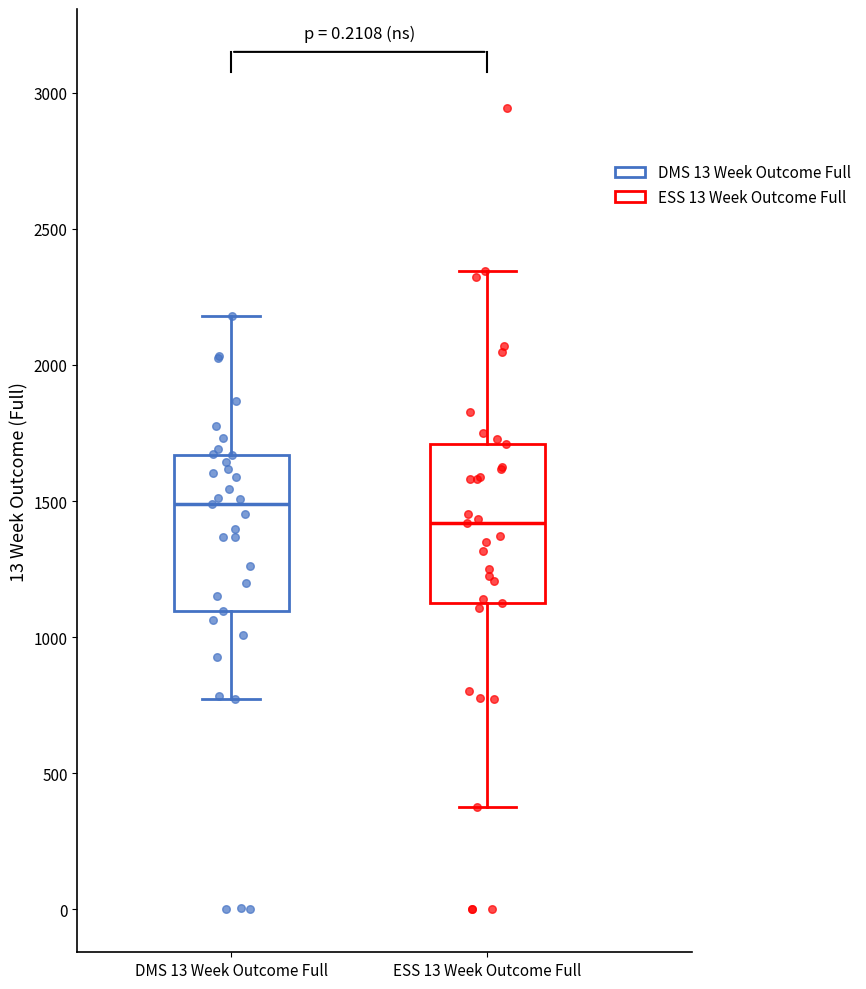

Which box has the highest median line?

DMS 13 Week Outcome Full